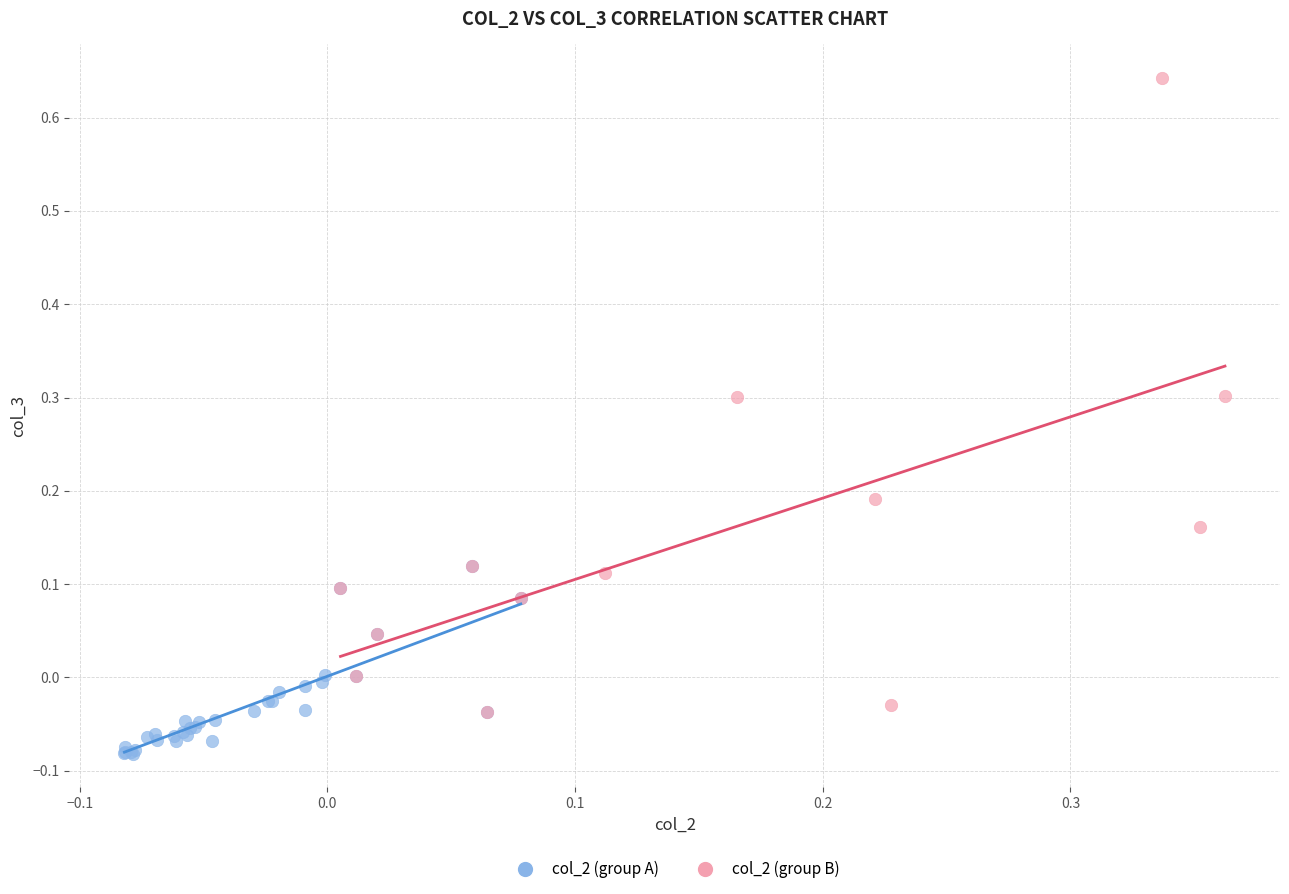

Which series has the largest Y range (max minus min)?

col_2 (group B)